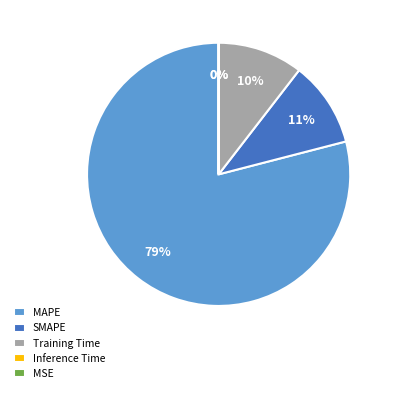

Rank the categories by value from lowest to highest.

MSE, Inference Time, Training Time, SMAPE, MAPE